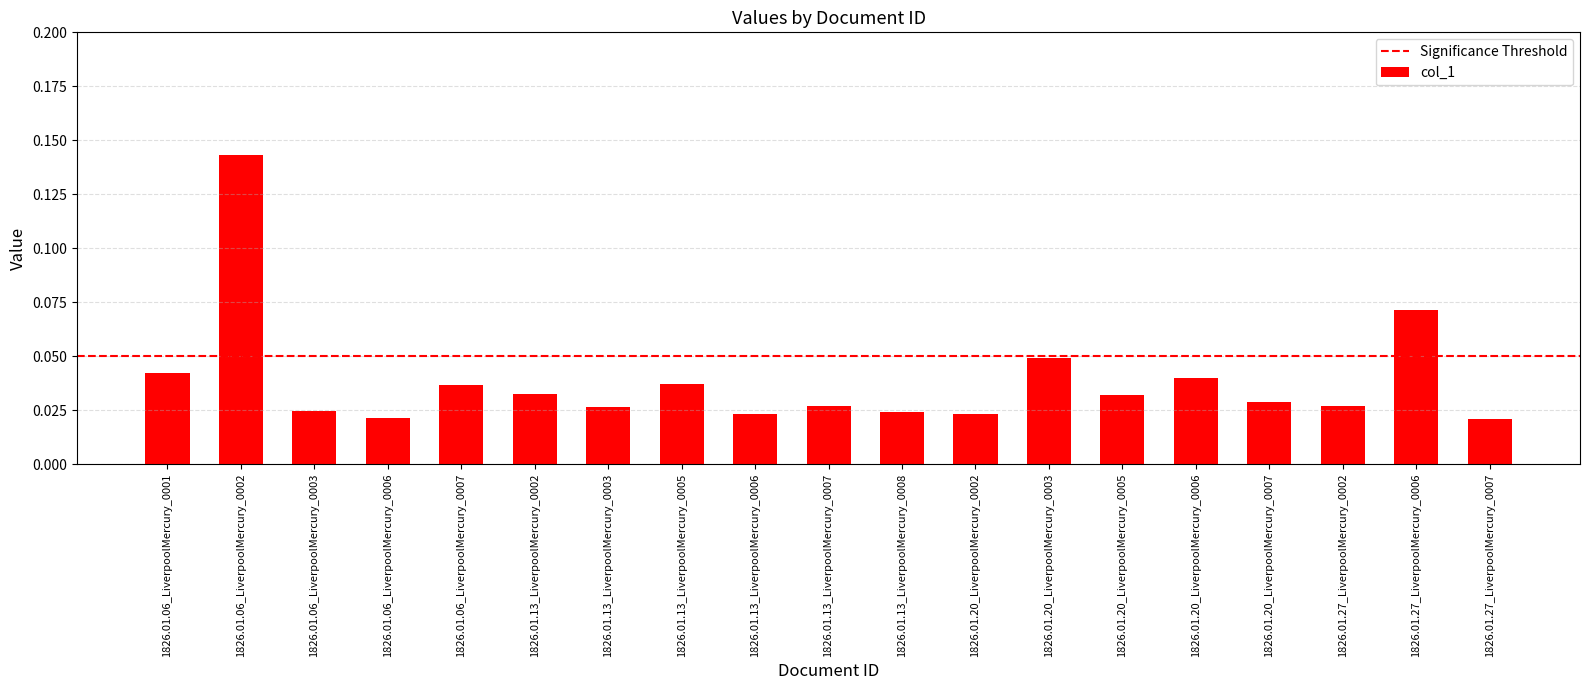

At which category does the chart reach its peak across all series?

1826.01.06_LiverpoolMercury_0002